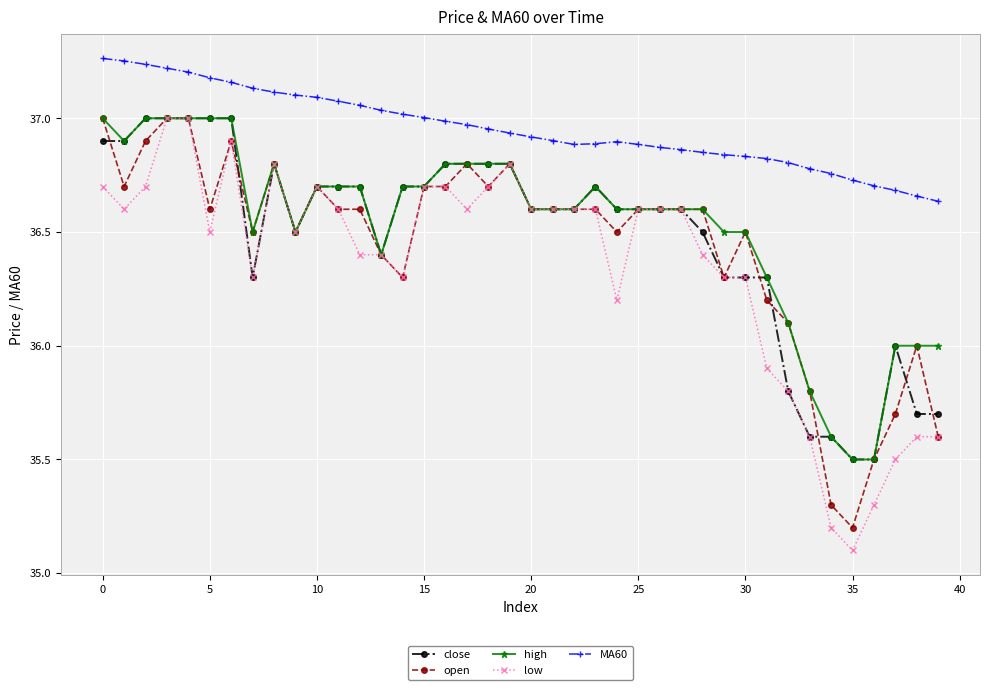

Which series has the largest range (max minus min)?

low